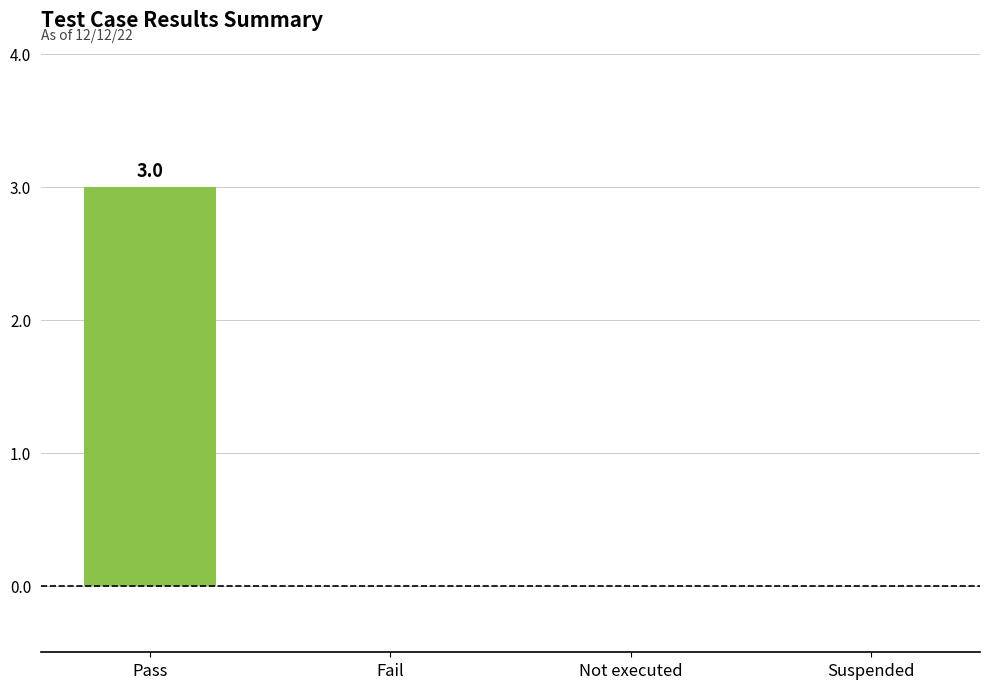

Are the bars horizontal?

No